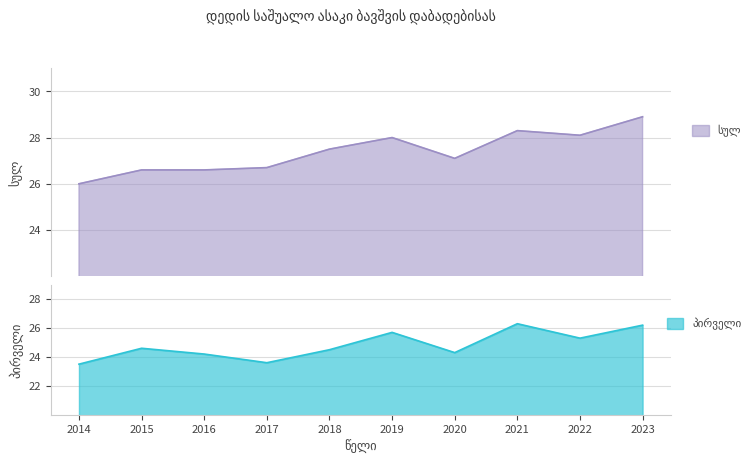

Rank the series at 2018 from highest to lowest value.

სულ, პირველი